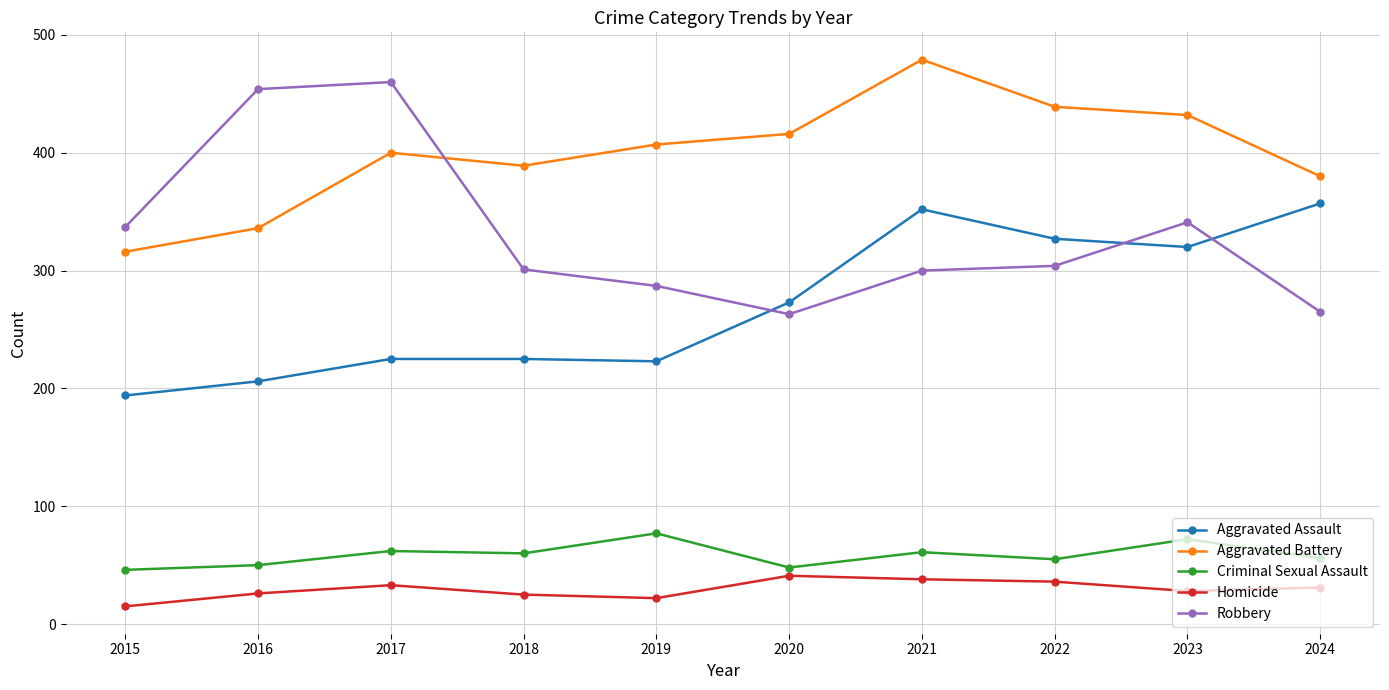

How many lines are shown in the chart?

5